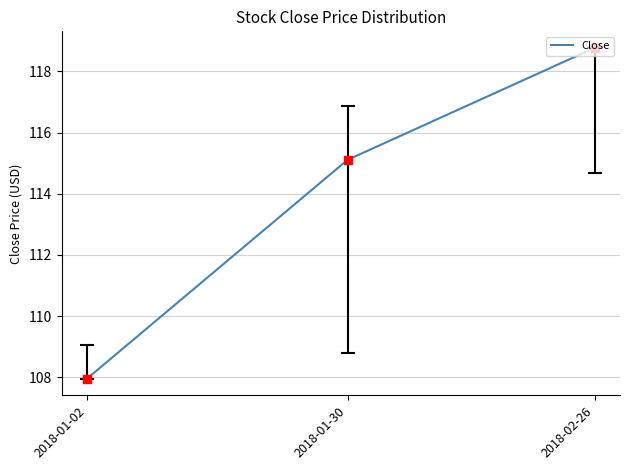

Which has a higher value, 2018-01-02 or 2018-02-26?

2018-02-26